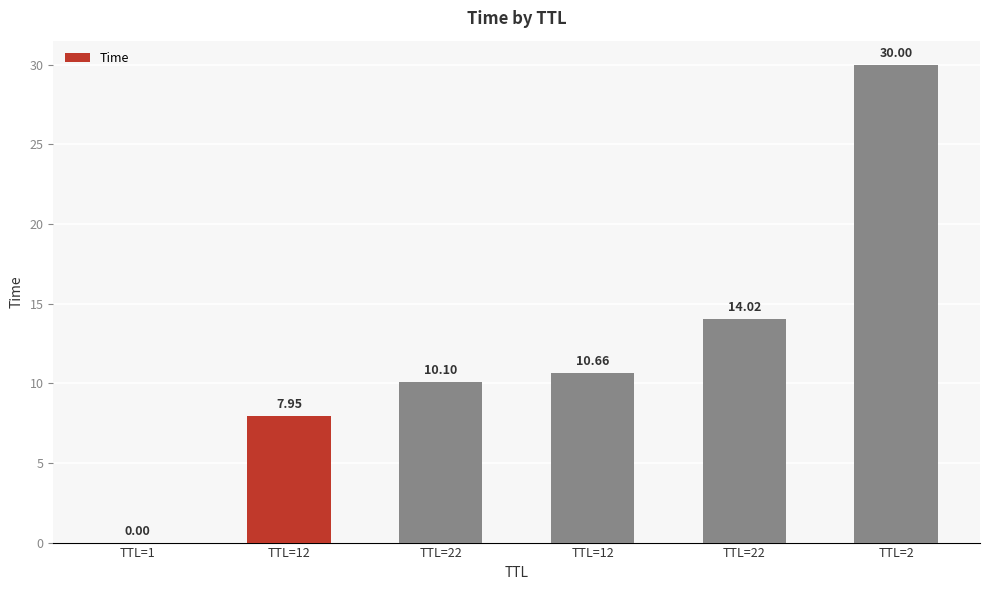

Reading left to right, transcribe all the data shown in this chart.

0.0	7.9	10.1	10.7	14.0	30.0